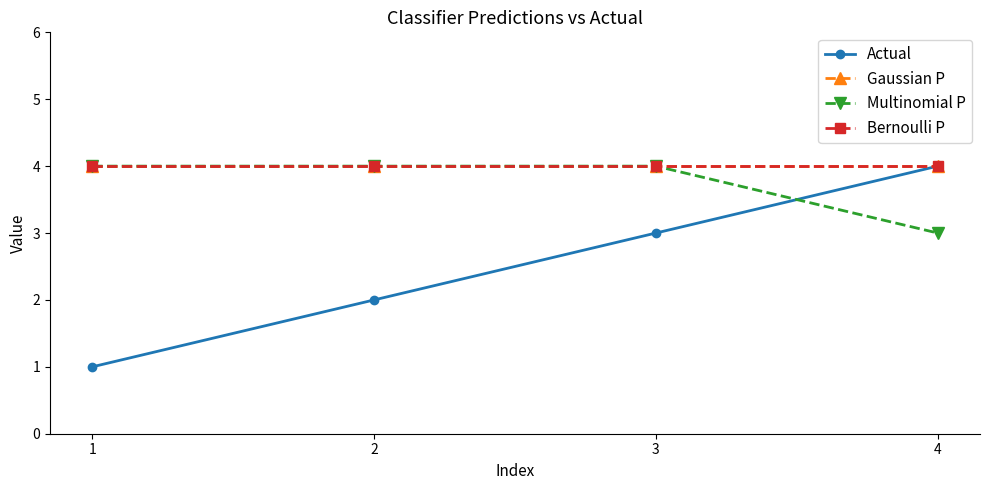

Which series has the largest range (max minus min)?

Actual